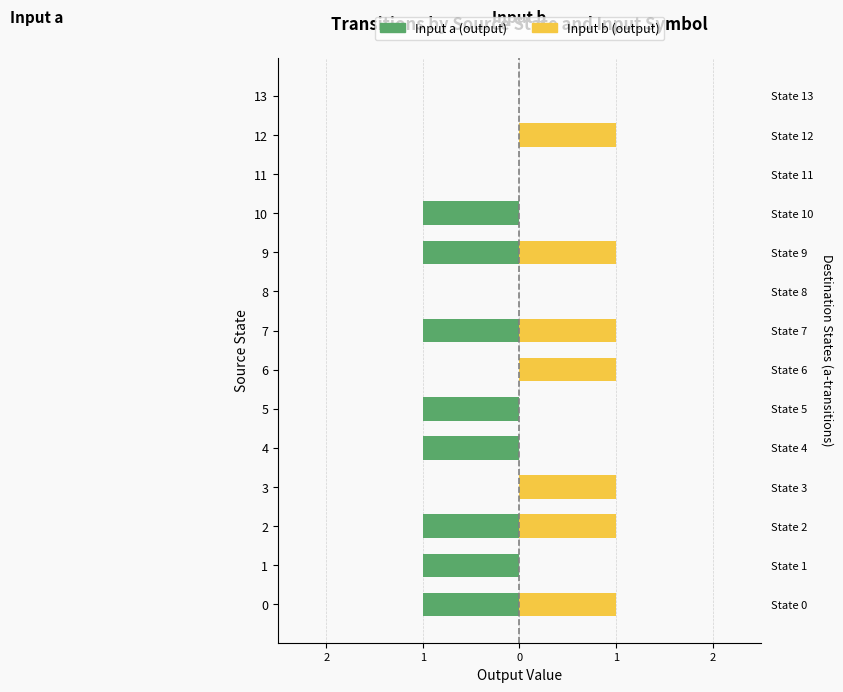

Which category has the lowest value in the Input b (output) series?

1